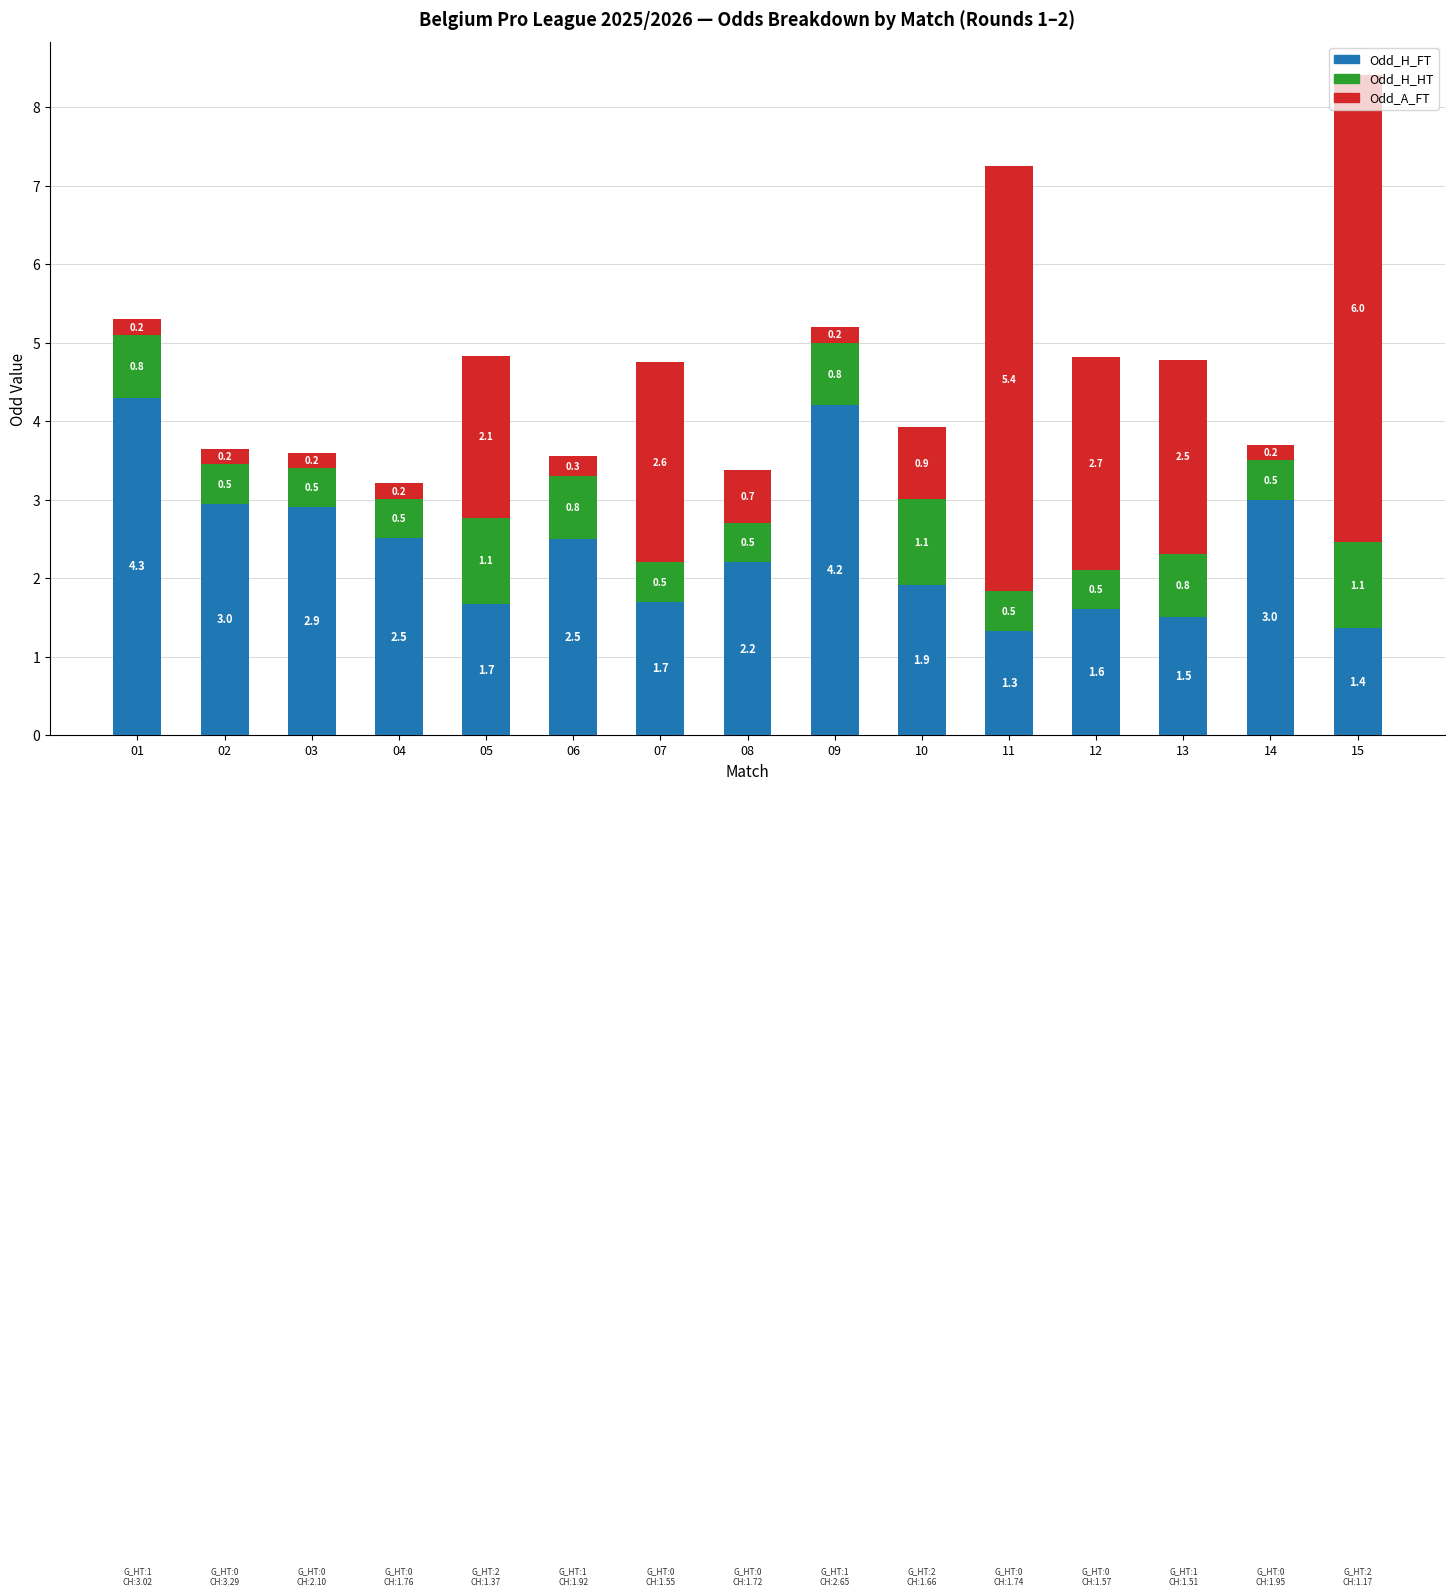

Is it true that Odd_H_FT equals 6.9 at 09?

False